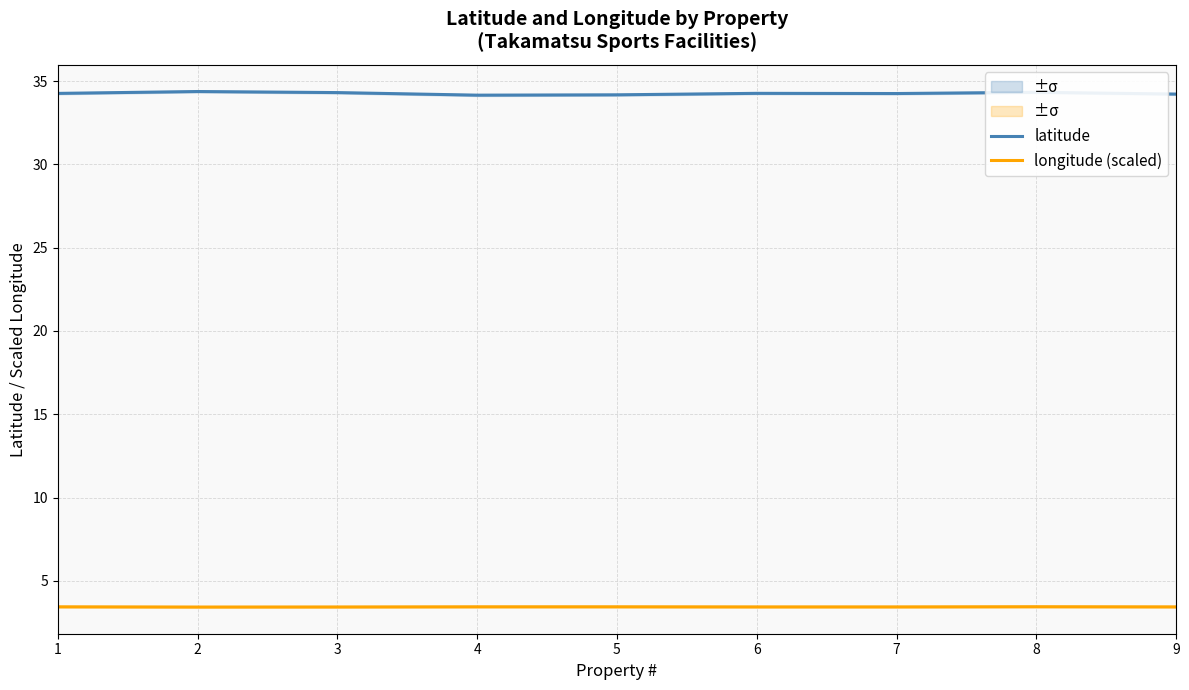

List the series in order of their peak value, highest first.

latitude, longitude (scaled)